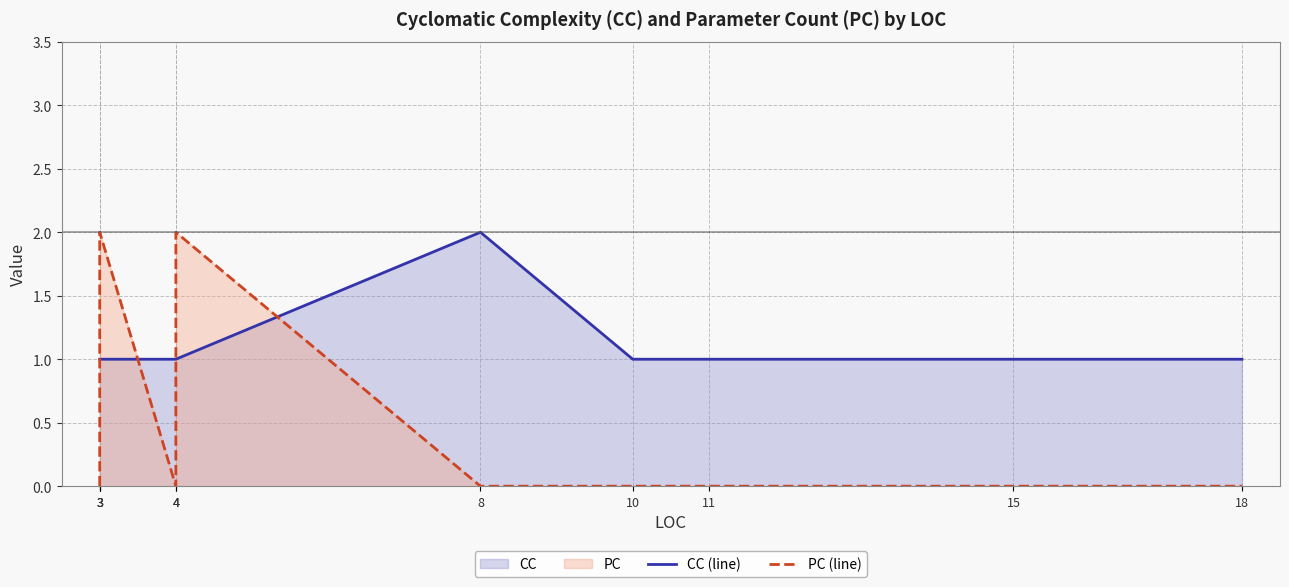

How many data points in CC (line) are above 1?

1